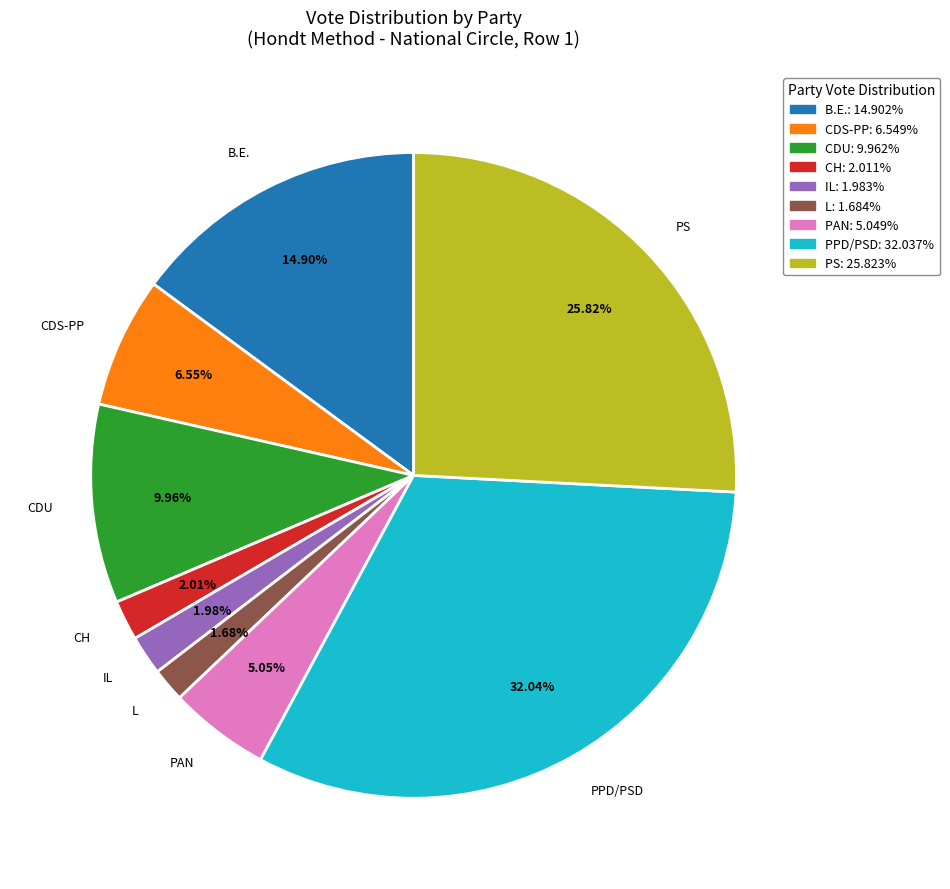

Between PS and L, which is larger?

PS